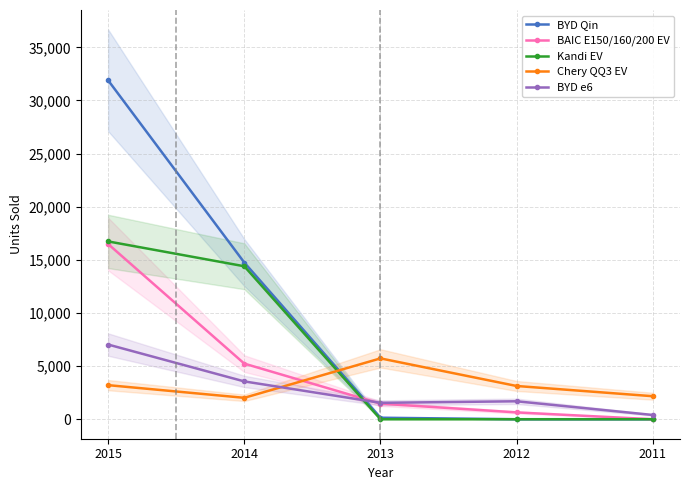

At which label is BYD Qin closest to 15949?

2014